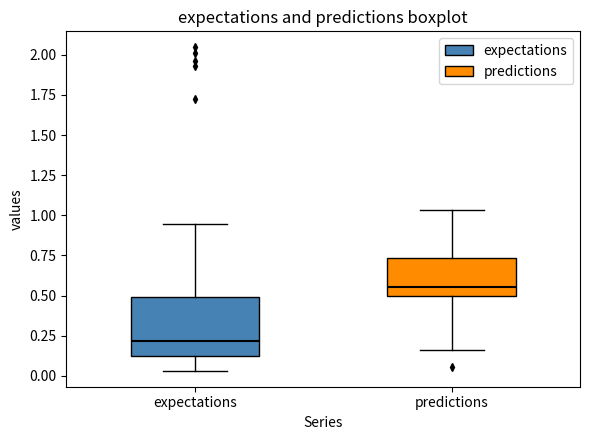

Reading left to right, transcribe this box plot: for each box, give where its median line is, the range the box spans, and where its two whiskers end, as read against the y-axis. The values are not printed on the chart, so give them approximately, as read against the axis.

expectations: median 0.20, box 0.15 to 0.50, whiskers 0.05 to 0.95
predictions: median 0.55, box 0.50 to 0.75, whiskers 0.15 to 1.05